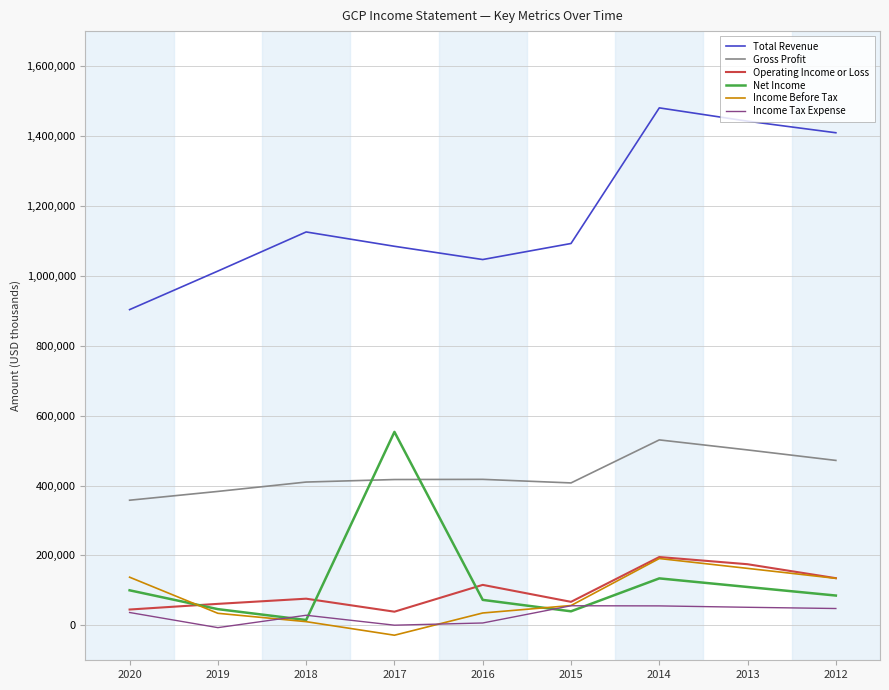

What are all the series names shown in the legend?

Total Revenue, Gross Profit, Operating Income or Loss, Net Income, Income Before Tax, Income Tax Expense